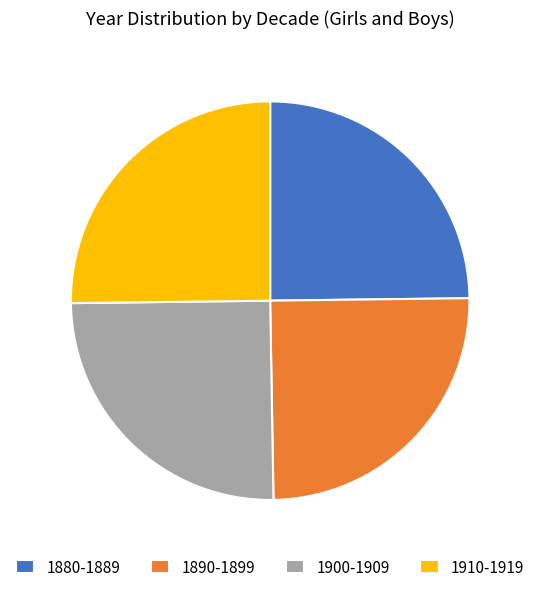

What is the ratio of the value at 1910-1919 to the value at 1880-1889?

1.0